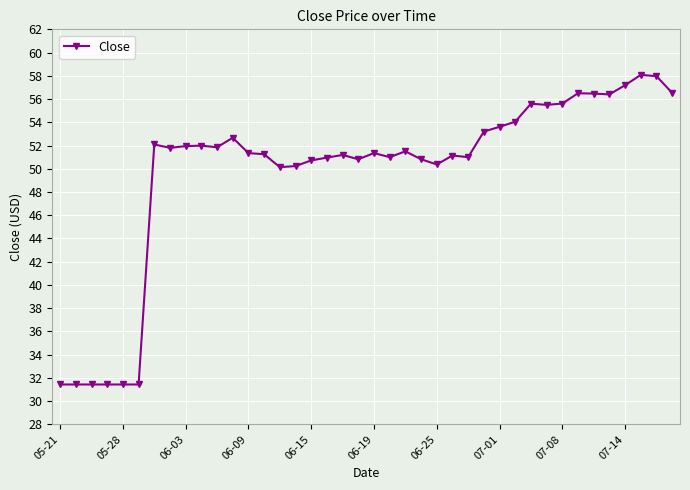

What is the smallest value displayed?

31.4